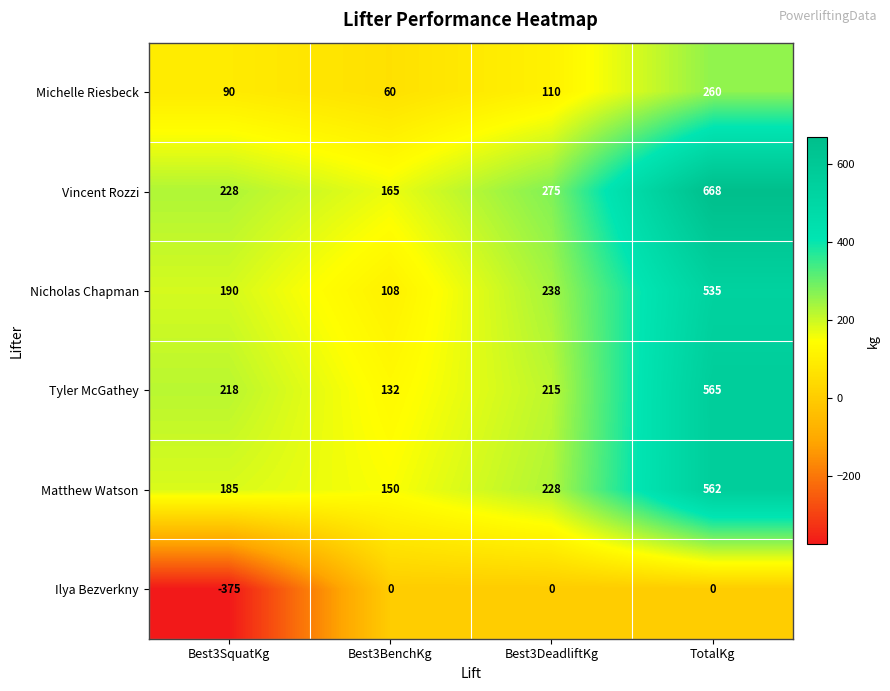

Which series has the largest total across all categories?

Vincent Rozzi